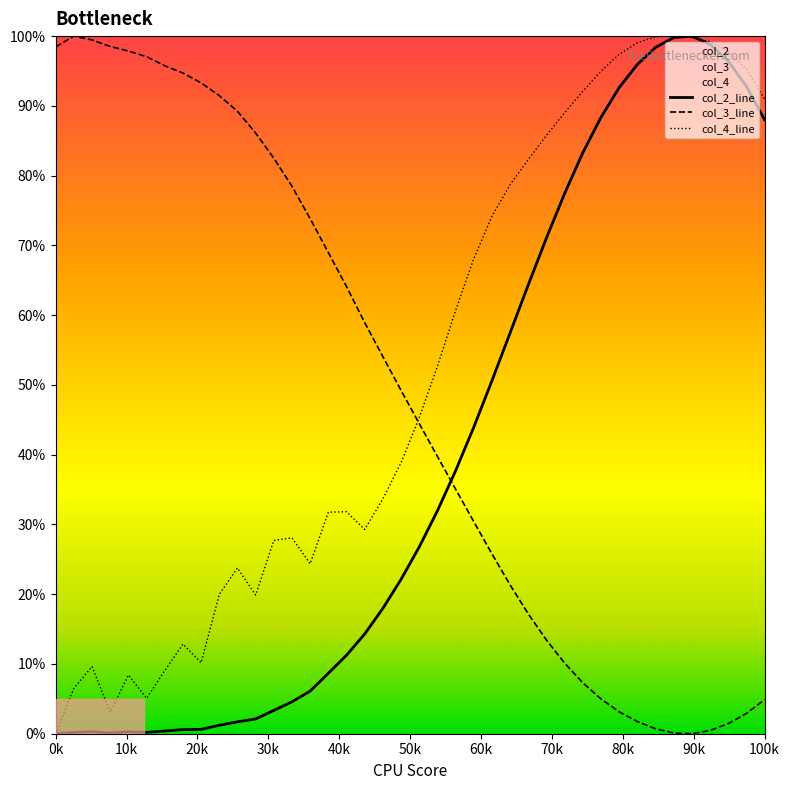

The col_4_line series shows 69.1 at 0k. True or false?

False